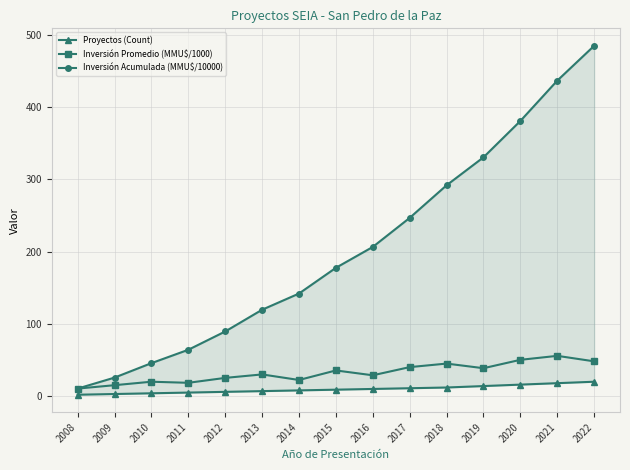

What is the smallest value displayed?

2.0